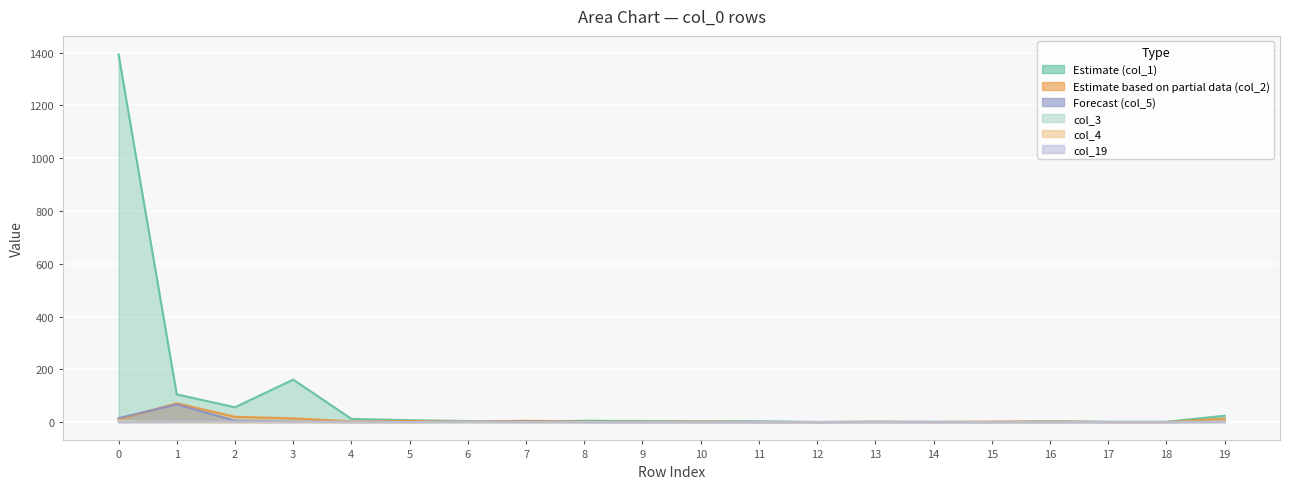

At which label does col_2 reach its peak?

1